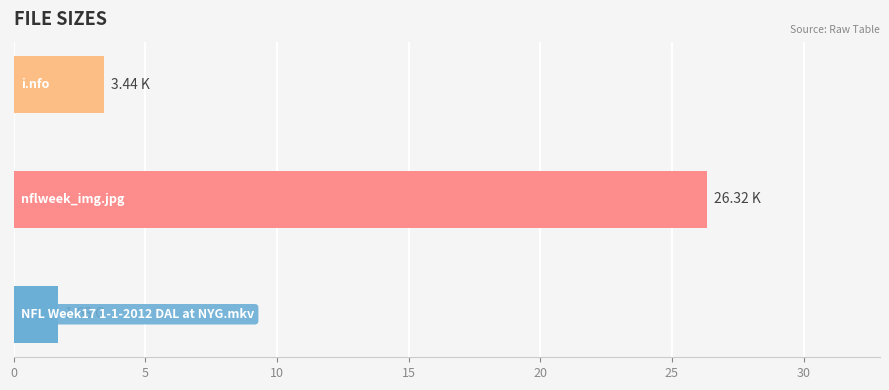

What is the average value?

10.5